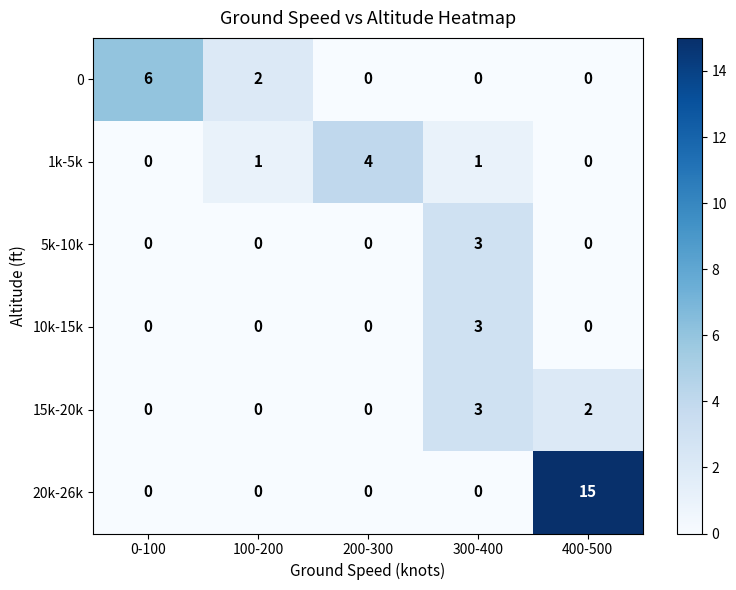

Is it true that 5k-10k equals 0 at 400-500?

True